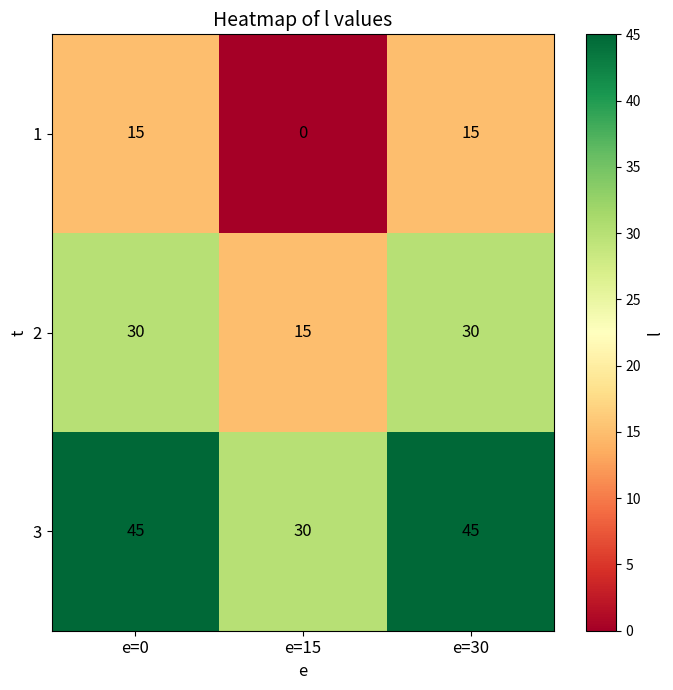

Reading left to right, list all the values displayed in this chart.

1: 15	0	15
2: 30	15	30
3: 45	30	45